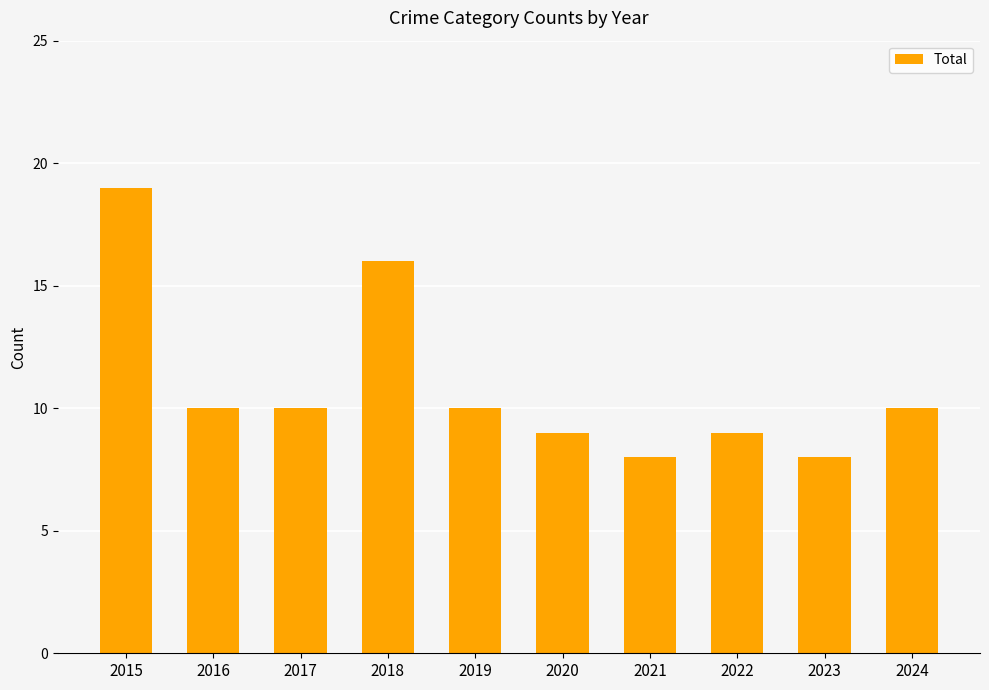

Between 2024 and 2021, which is larger?

2024